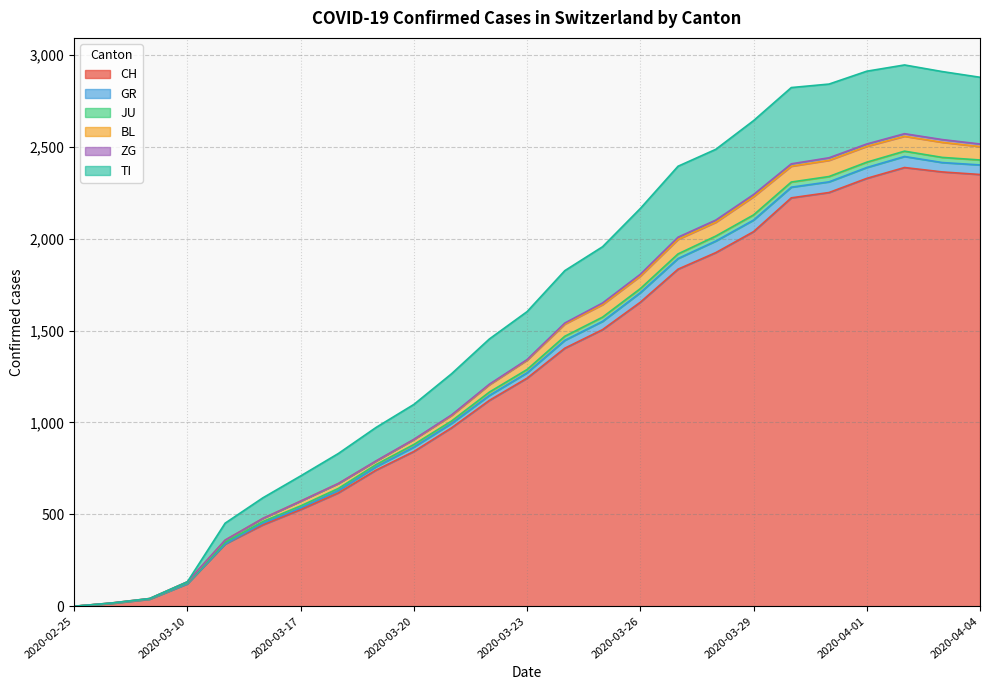

What is the label of the 13th point from the right?

2020-03-23